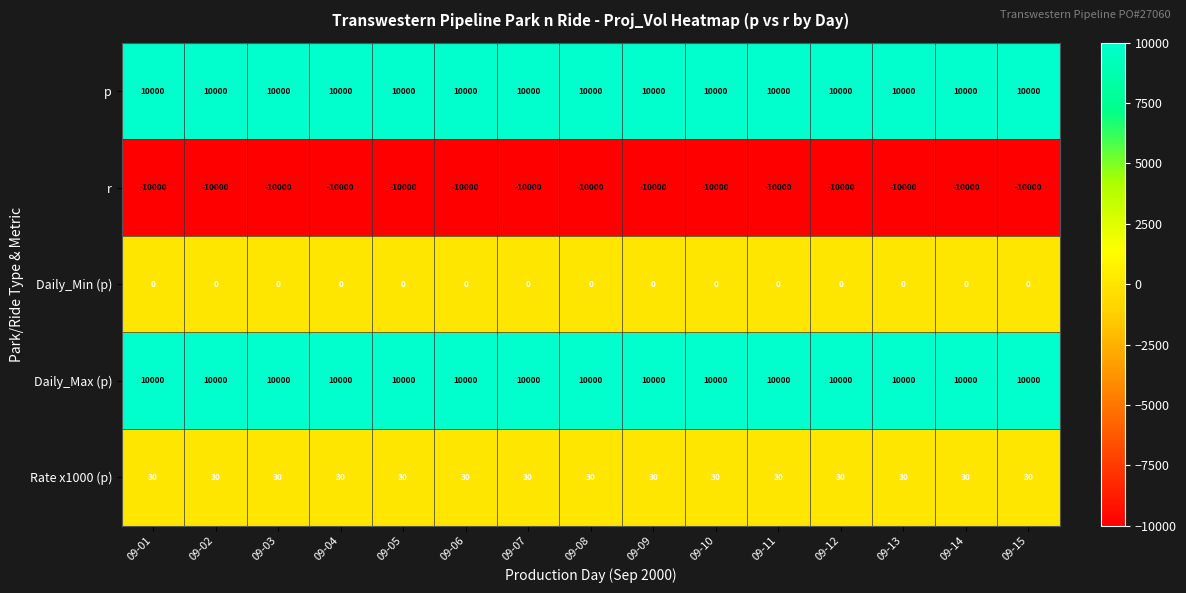

Is the value of Rate x1000 (p) at 09-11 greater than the value of Daily_Min (p) at 09-06?

Yes